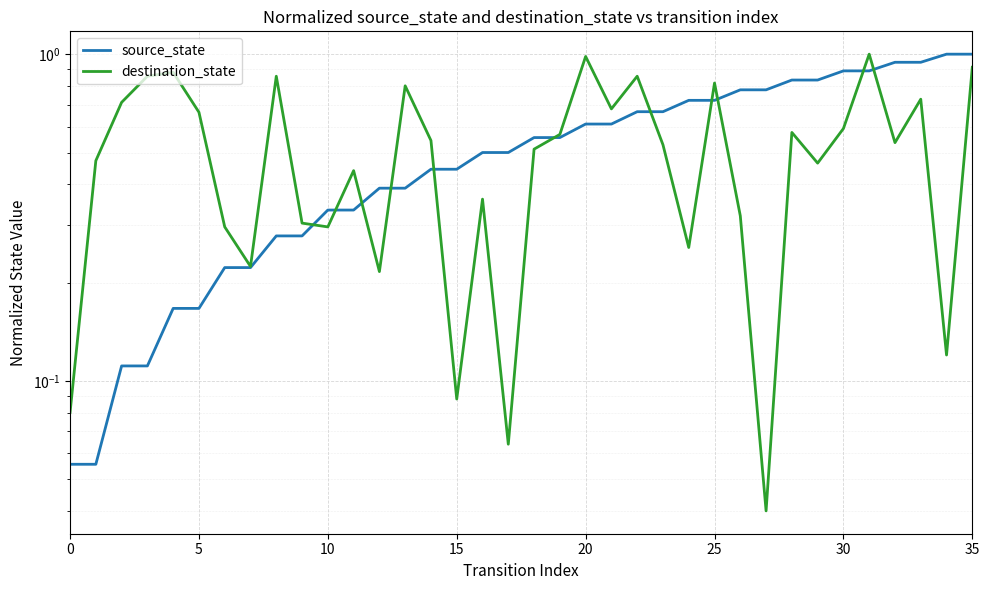

Reading left to right, what are all the values shown in this chart?

source_state: 0.1	0.1	0.1	0.1	0.2	0.2	0.2	0.2	0.3	0.3	0.3	0.3	0.4	0.4	0.4	0.4	0.5	0.5	0.6	0.6	0.6	0.6	0.7	0.7	0.7	0.7	0.8	0.8	0.8	0.8	0.9	0.9	0.9	0.9	1.0	1.0
destination_state: 0.1	0.5	0.7	0.9	0.9	0.7	0.3	0.2	0.9	0.3	0.3	0.4	0.2	0.8	0.5	0.1	0.4	0.1	0.5	0.6	1.0	0.7	0.9	0.5	0.3	0.8	0.3	0.0	0.6	0.5	0.6	1.0	0.5	0.7	0.1	0.9